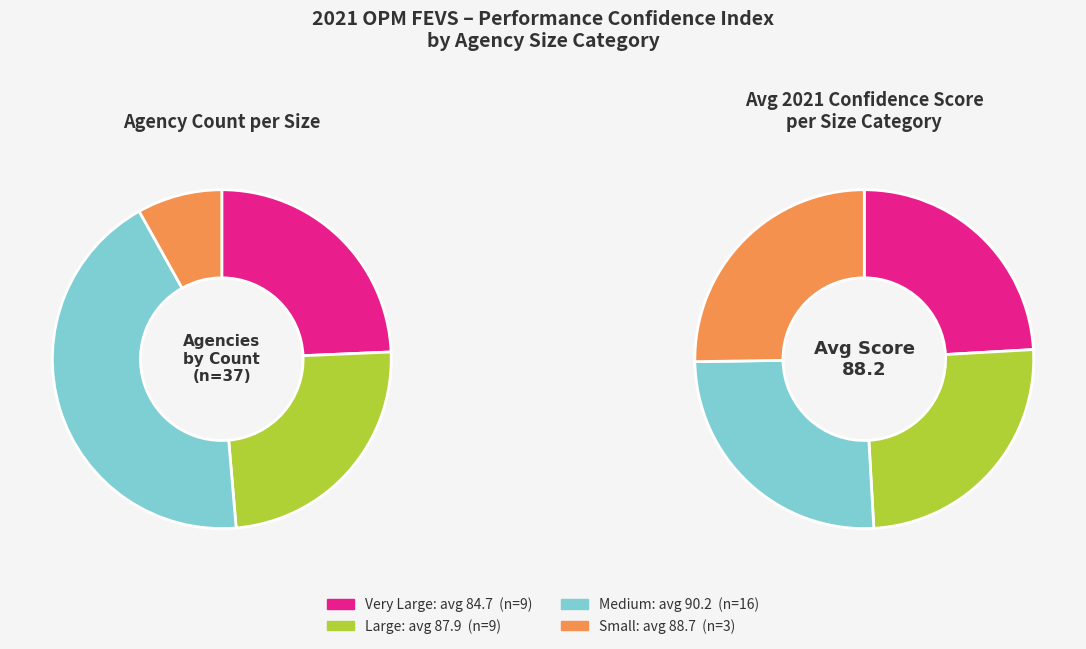

Between 37 and 7, which is larger?

37